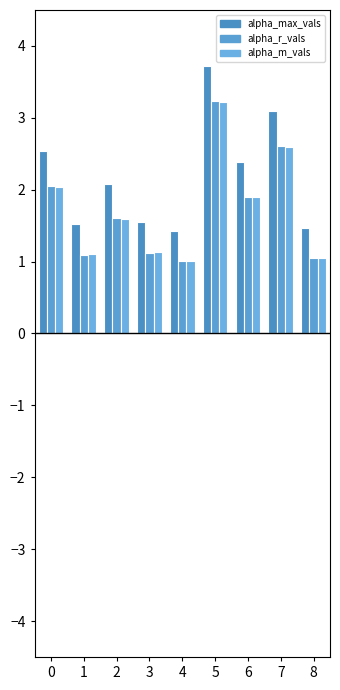

At which label does alpha_max_vals reach its peak?

5